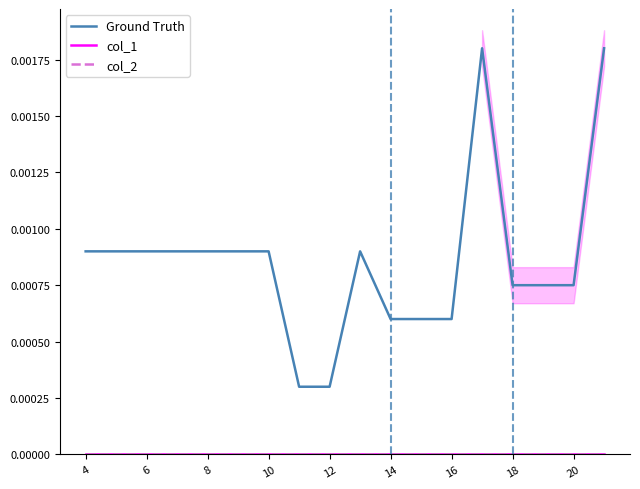

Which label corresponds to the smallest value in the chart?

4